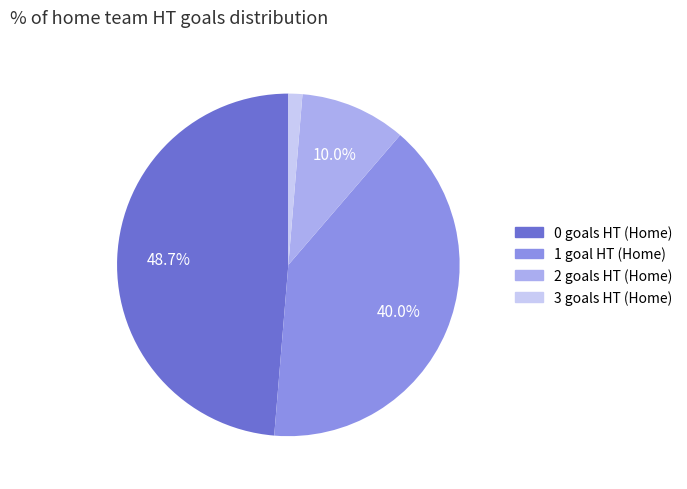

How many slices are in this pie chart?

4